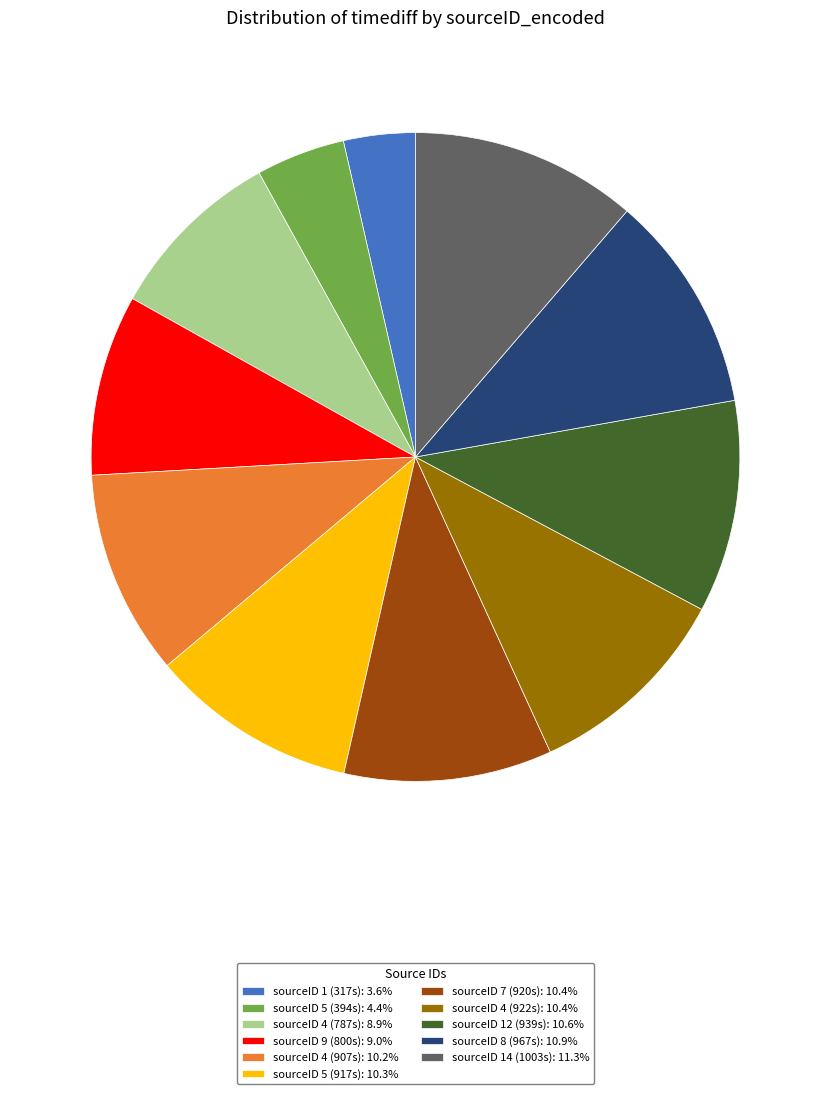

Is the sum of sourceID 4 (907s): 10.2% and sourceID 1 (317s): 3.6% greater than half?

No